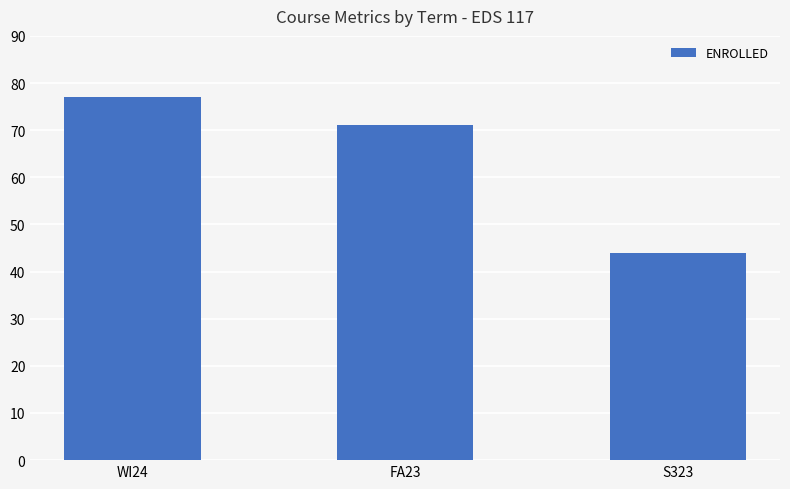

Where does the data first go above 71?

WI24